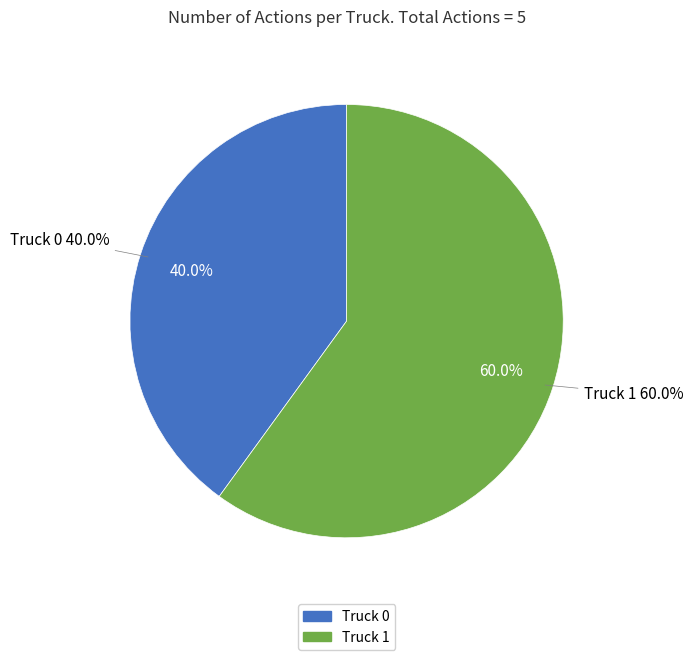

What is the ratio of the value at Truck 0 to the value at Truck 1?

0.7